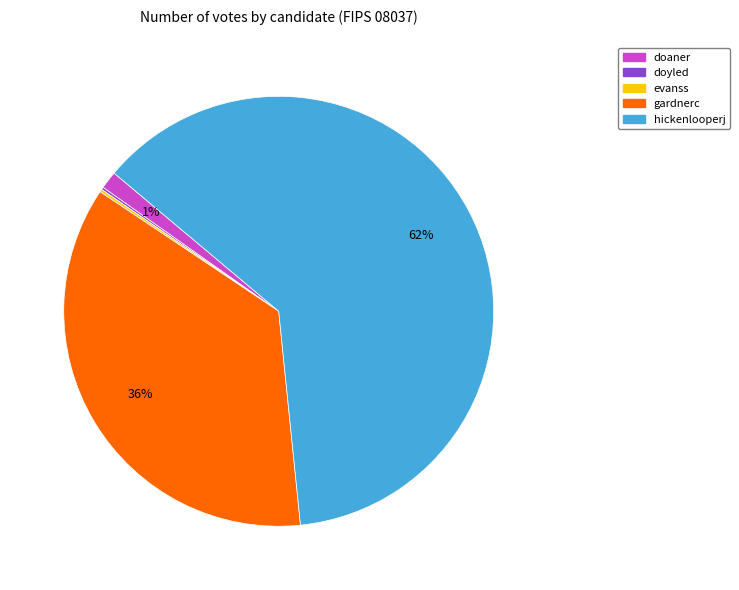

To the nearest percent, what is the average slice percentage?

20%